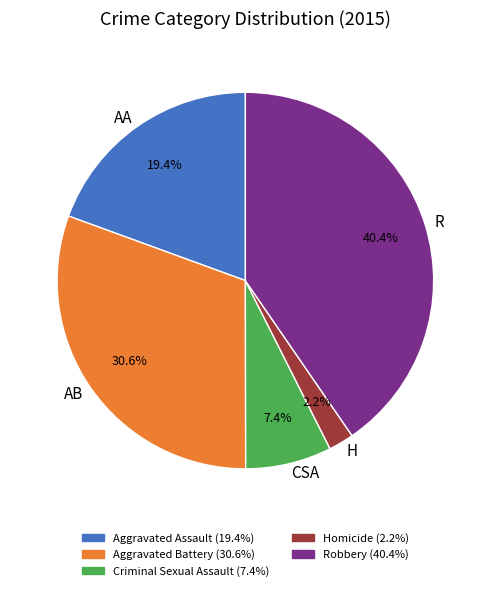

Is there any slice that represents more than half of the pie?

No